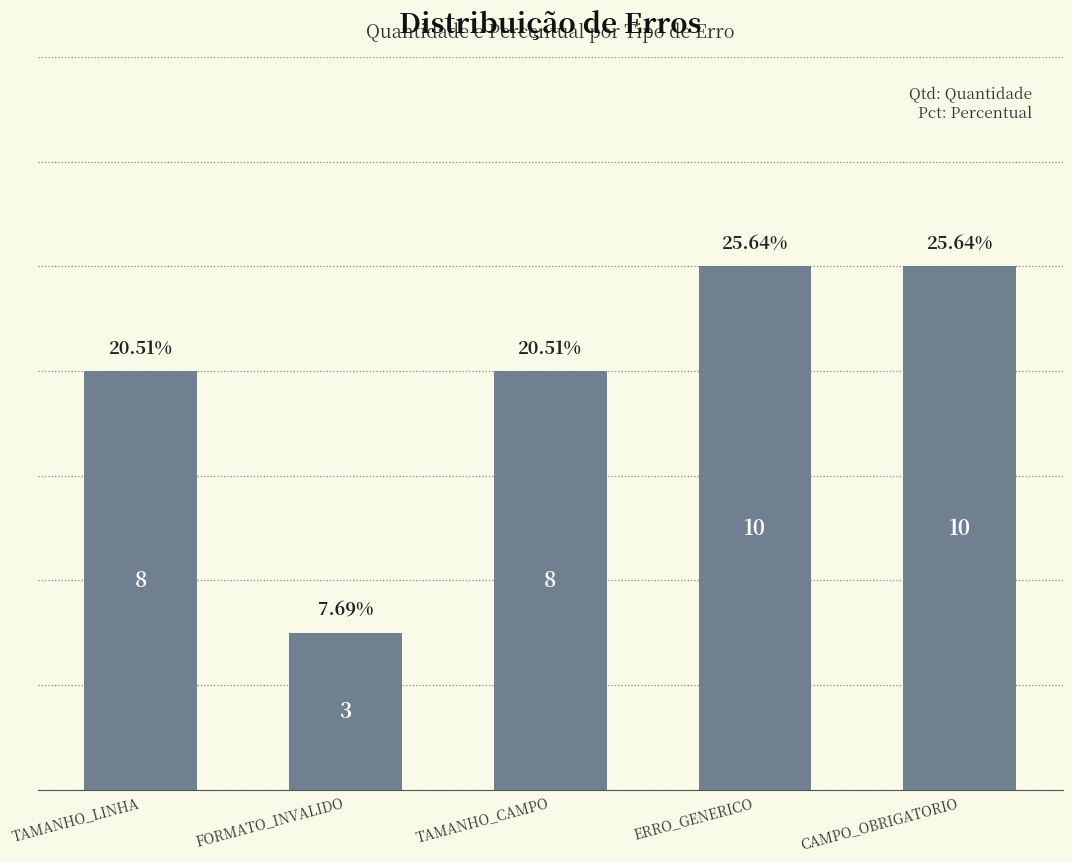

Reading left to right, transcribe all the data shown in this chart.

TAMANHO_LINHA=8	FORMATO_INVALIDO=3	TAMANHO_CAMPO=8	ERRO_GENERICO=10	CAMPO_OBRIGATORIO=10